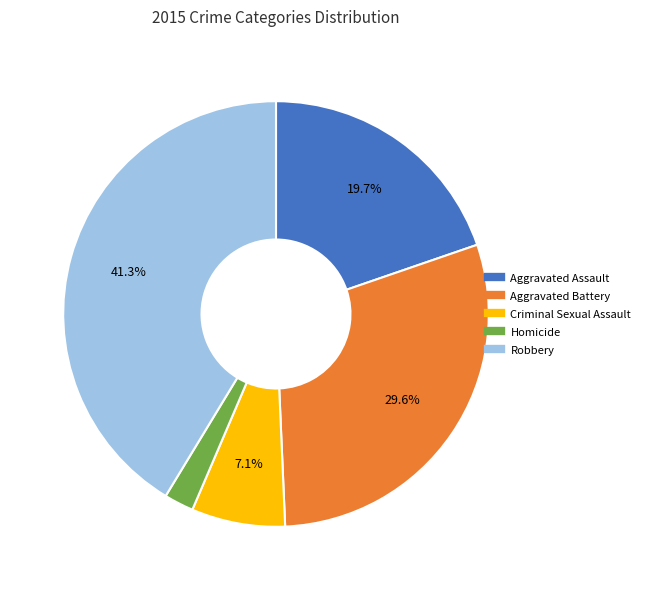

Approximately how many times larger is the value at Homicide compared to Aggravated Assault?

0.1